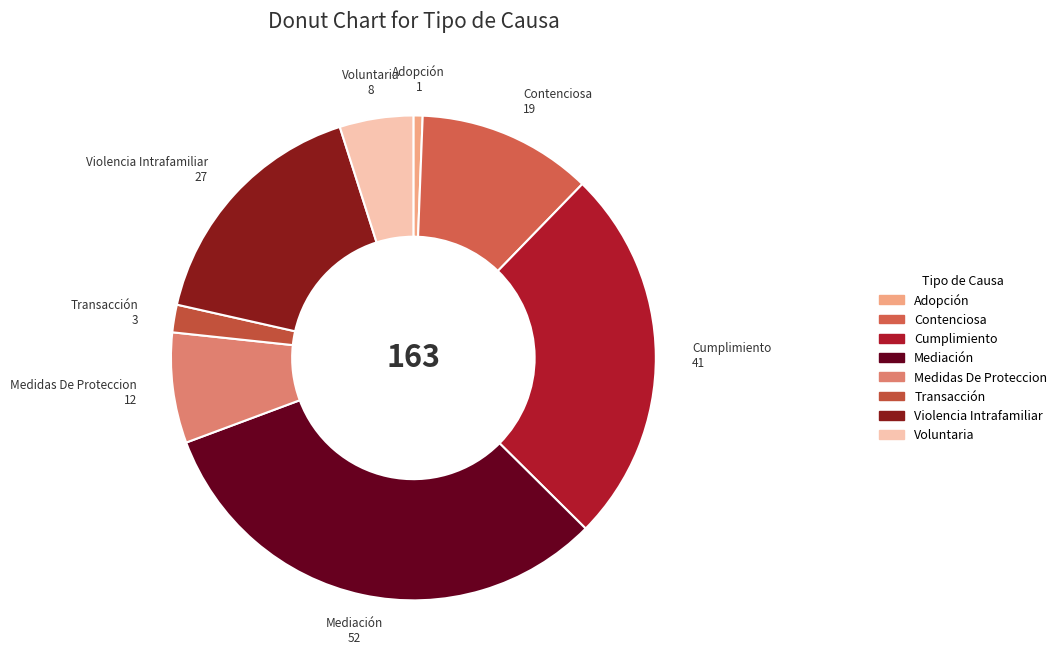

Count the number of slices in the pie.

8